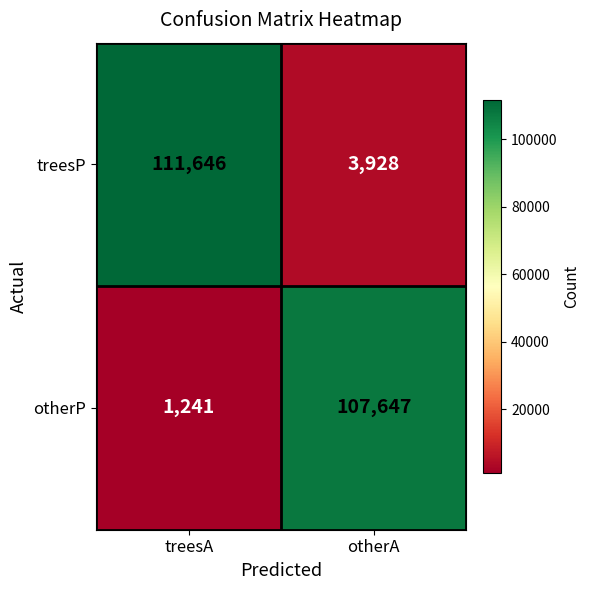

At which category is the sum across all series the highest?

treesA